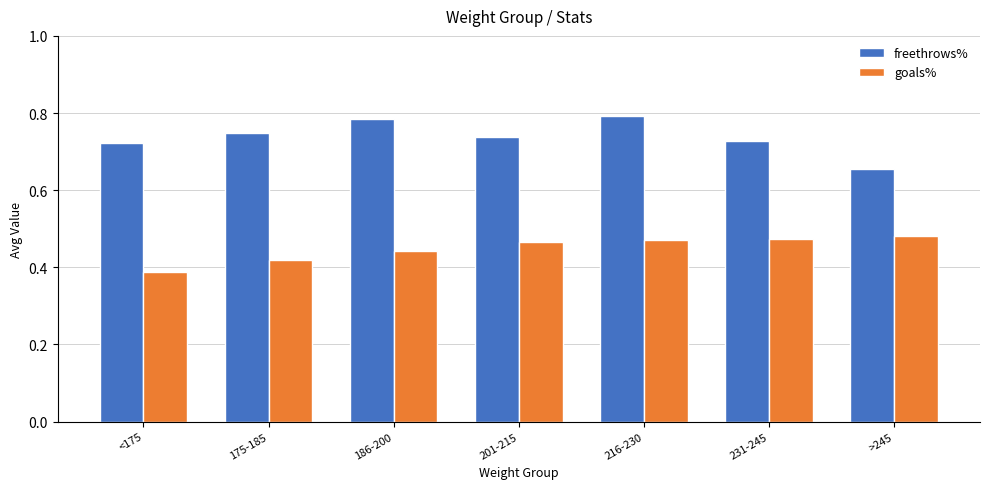

True or false: goals% has a value of 0.1 at <175.

False